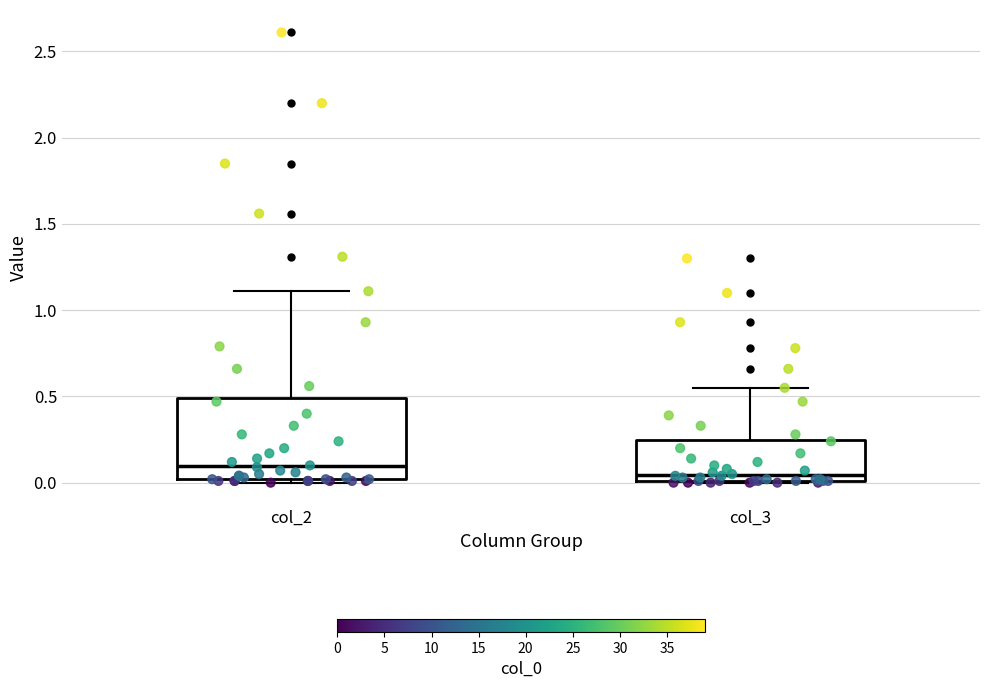

Reading left to right, transcribe this box plot: for each box, give where its median line is, the range the box spans, and where its two whiskers end, as read against the y-axis. The values are not printed on the chart, so give them approximately, as read against the axis.

col_2: median 0.10, box 0.00 to 0.50, whiskers 0.00 (just below the box's lower edge) to 1.10
col_3: median 0.05, box 0.00 to 0.25, whiskers 0.00 to 0.55